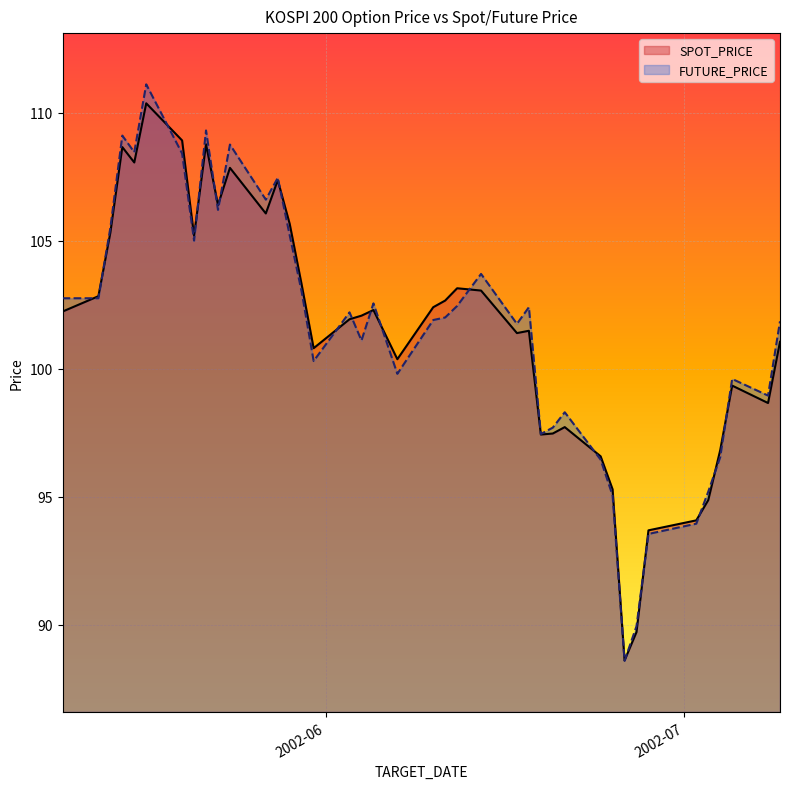

Is it true that SPOT_PRICE equals 100.4 at 2002-06-07?

True